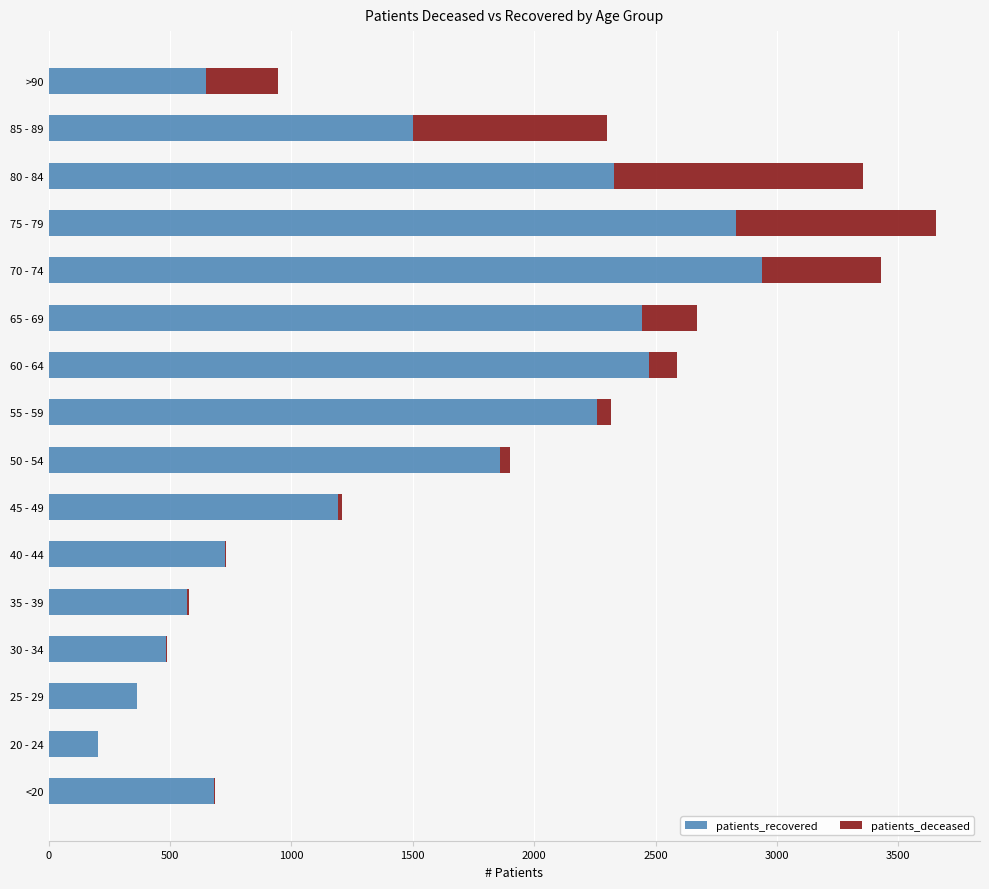

The value of patients_recovered at 20 - 24 is 203. True or false?

True